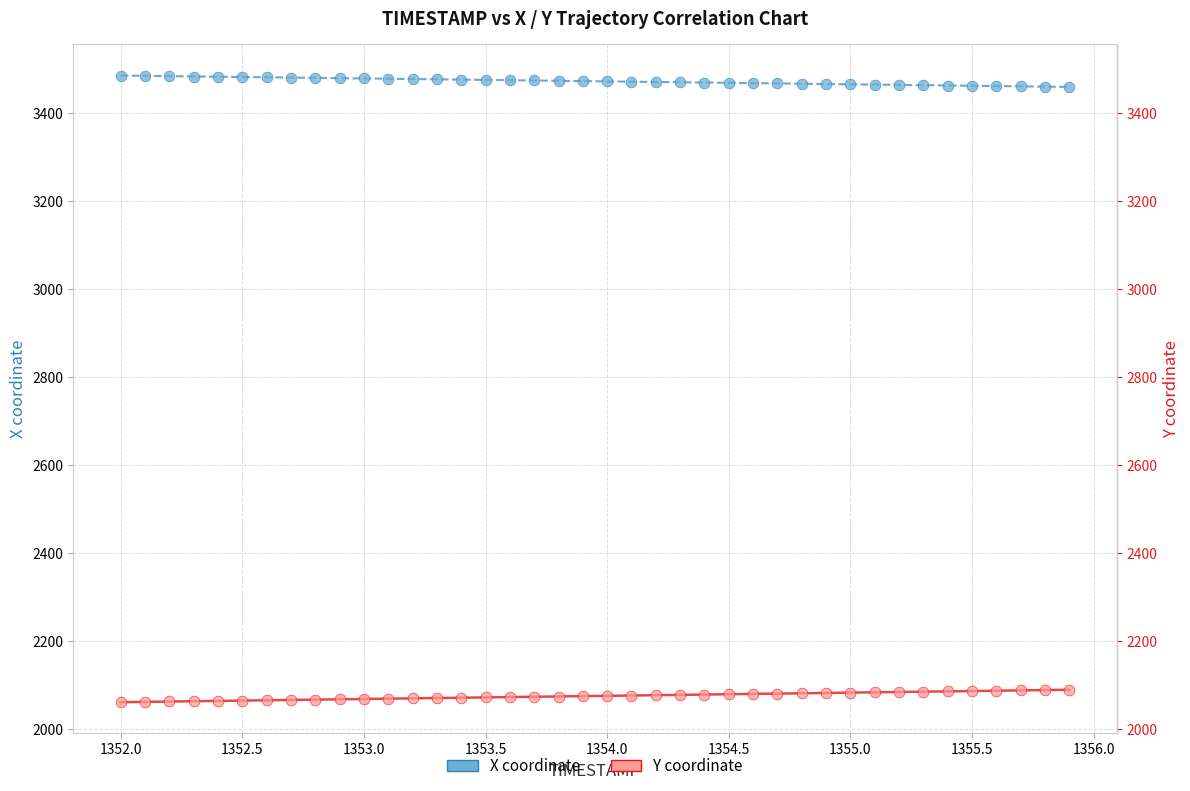

What are all the series names shown in the legend?

X coordinate, Y coordinate